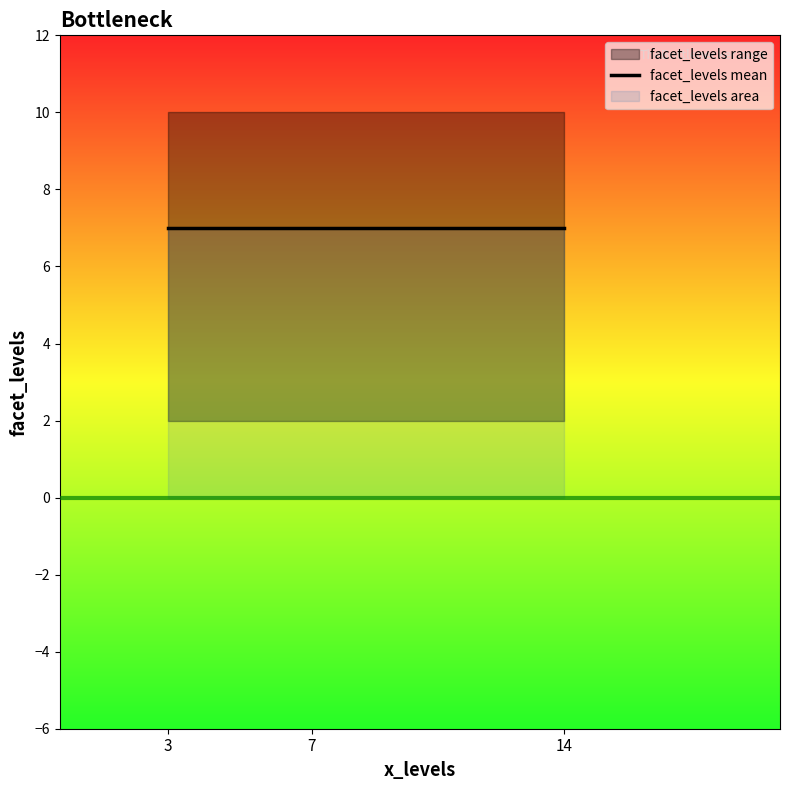

What is the ratio of the value at 7 to the value at 14?

1.0